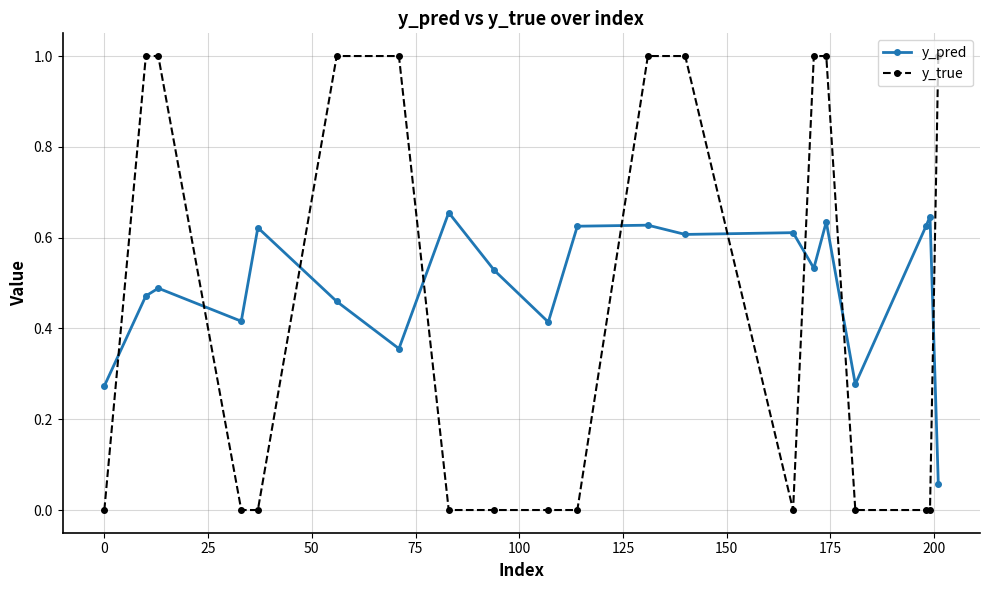

What is the difference between the maximum and minimum values in the y_true series?

1.0